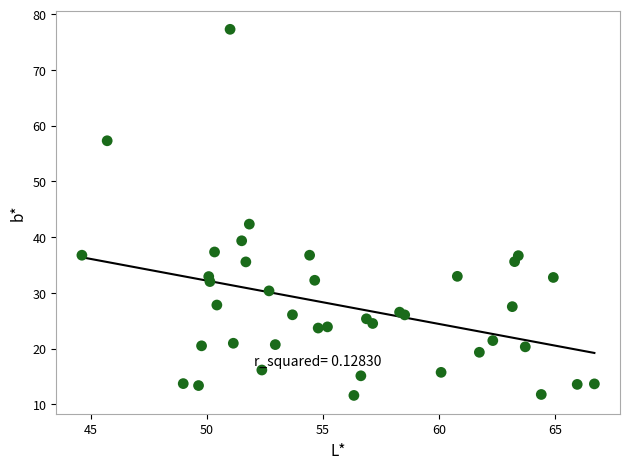

What Y value in the scatter plot is closest to 44?

42.3